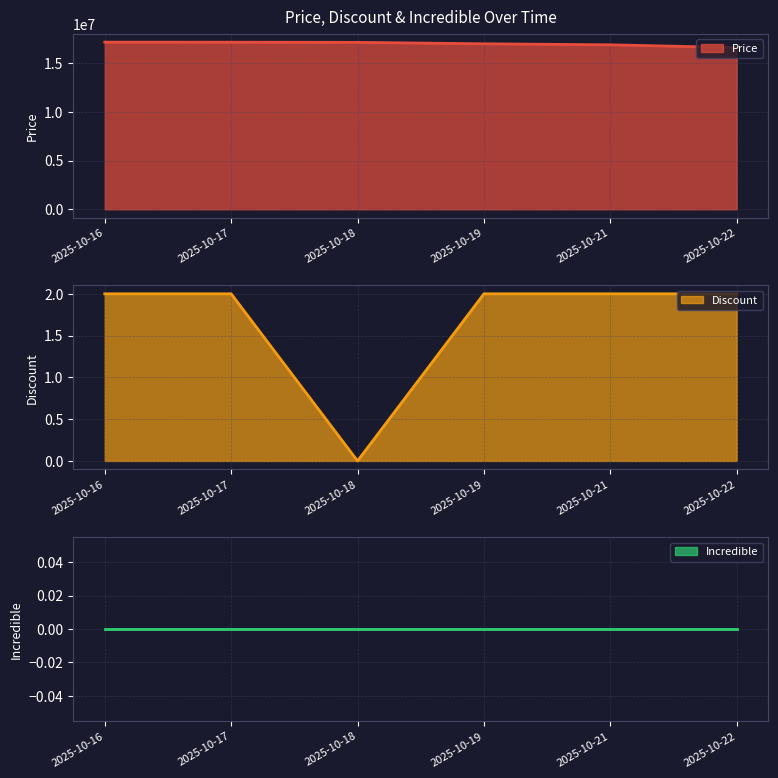

What is the highest value of the Price series?

17141860